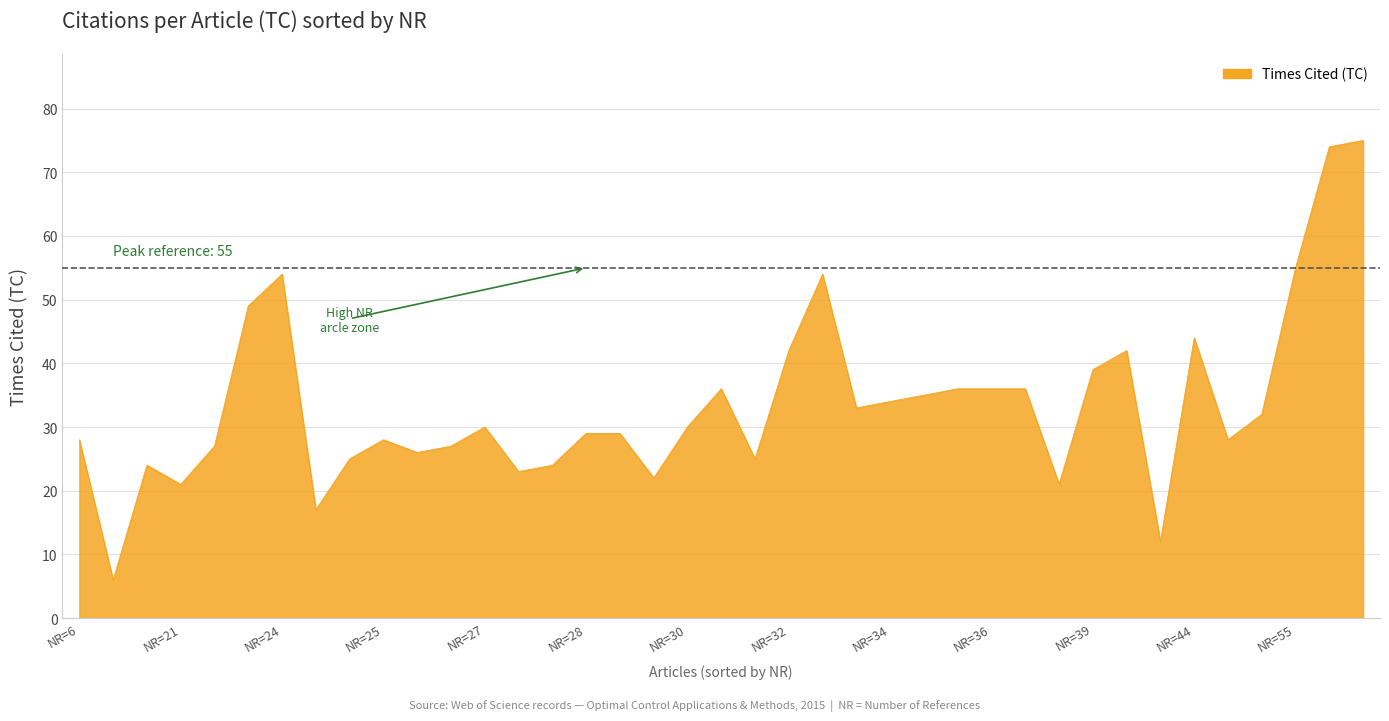

What is the maximum value shown in the chart?

75